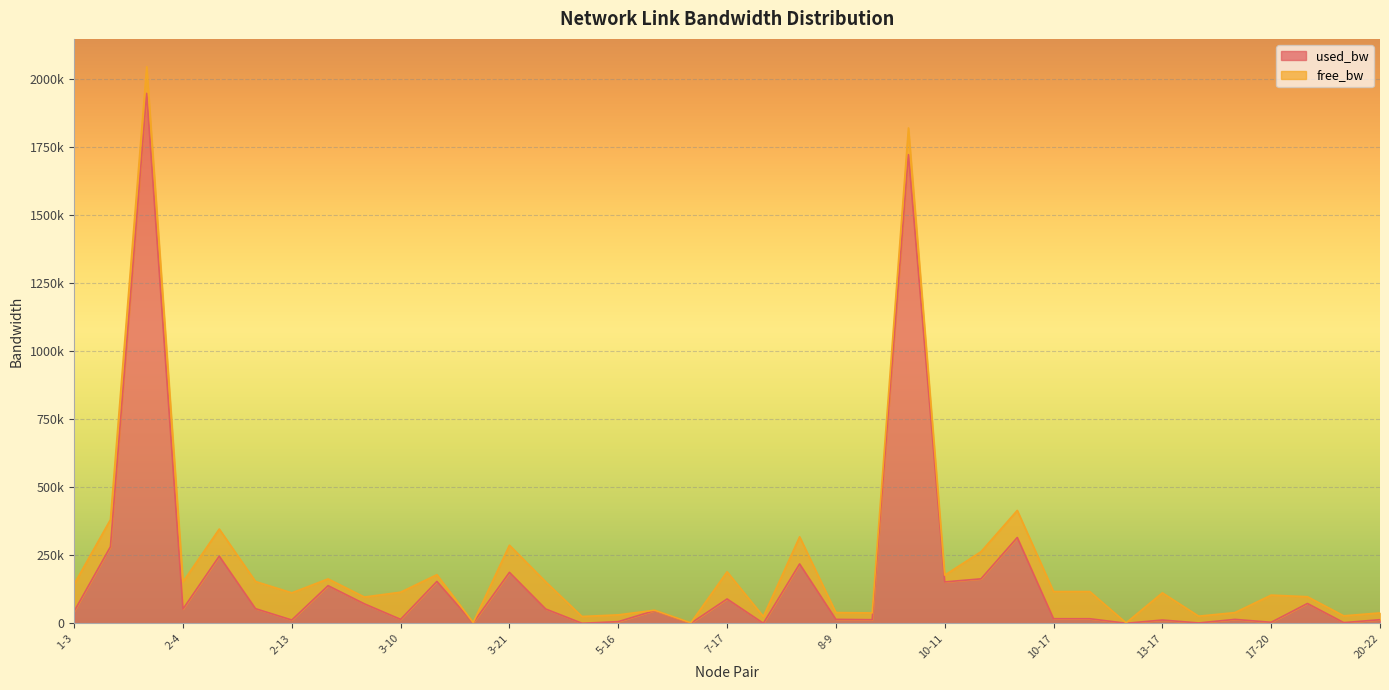

At which category does the chart reach its peak across all series?

1-16